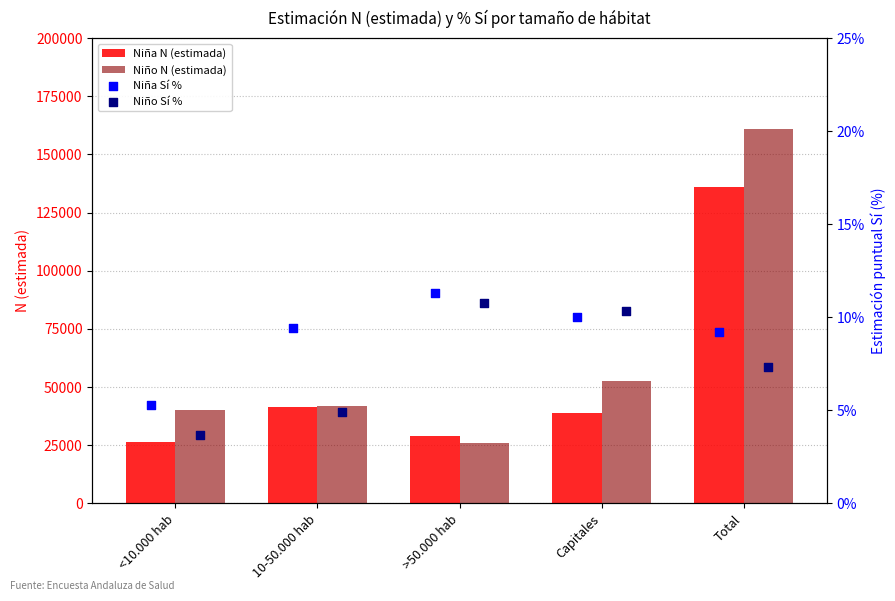

What is the maximum value for Niña N (estimada)?

136037